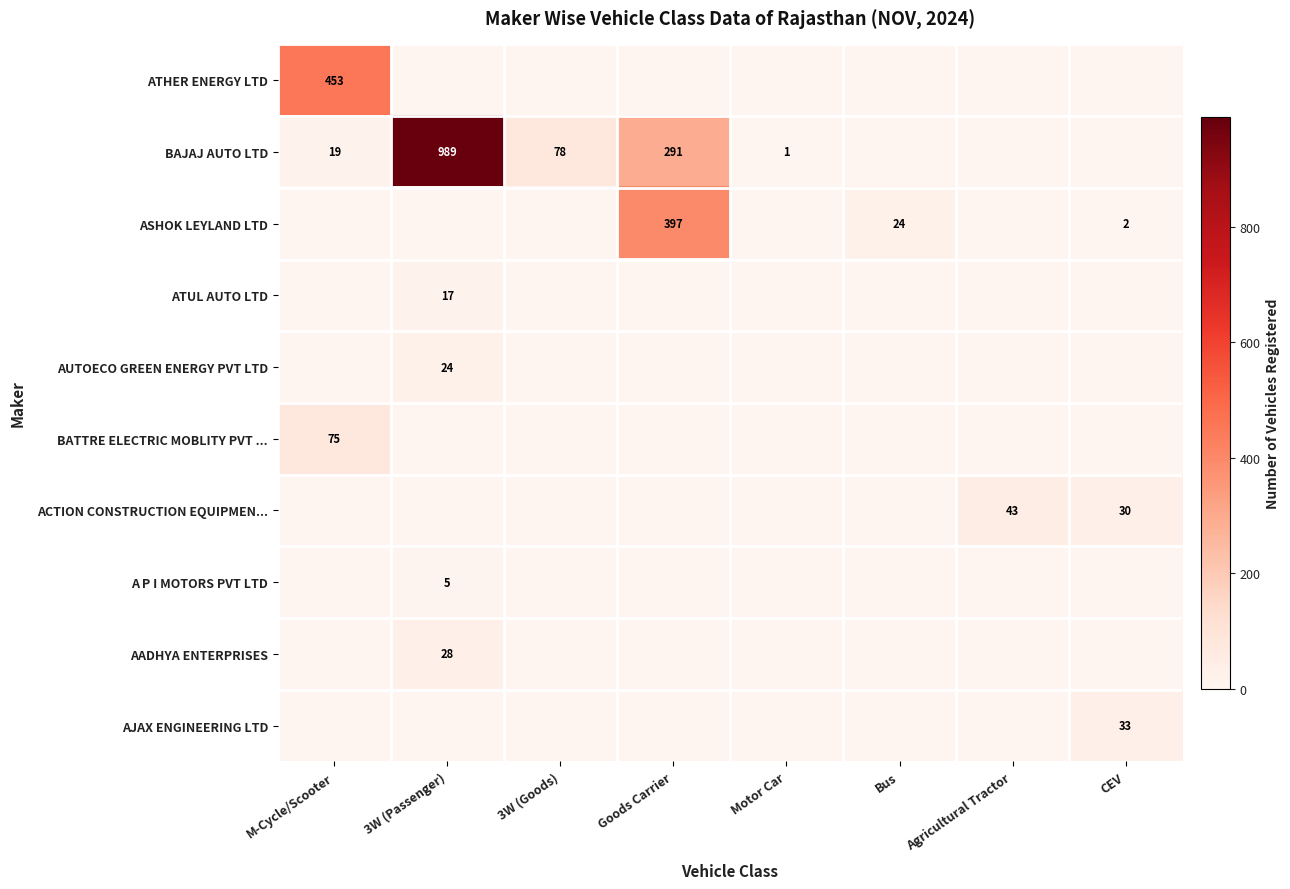

What is the difference between the maximum and minimum values in the AJAX ENGINEERING LTD series?

33